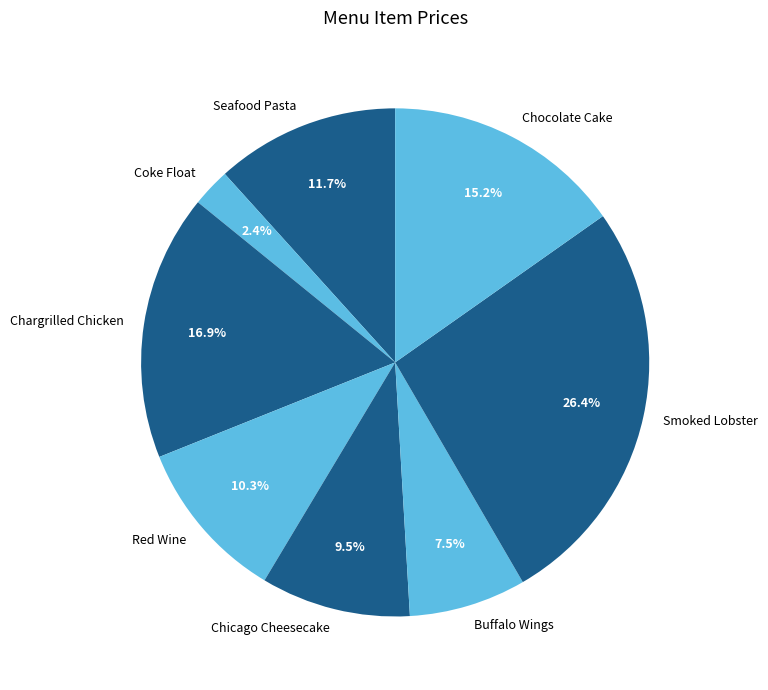

Is there any slice that represents more than half of the pie?

No